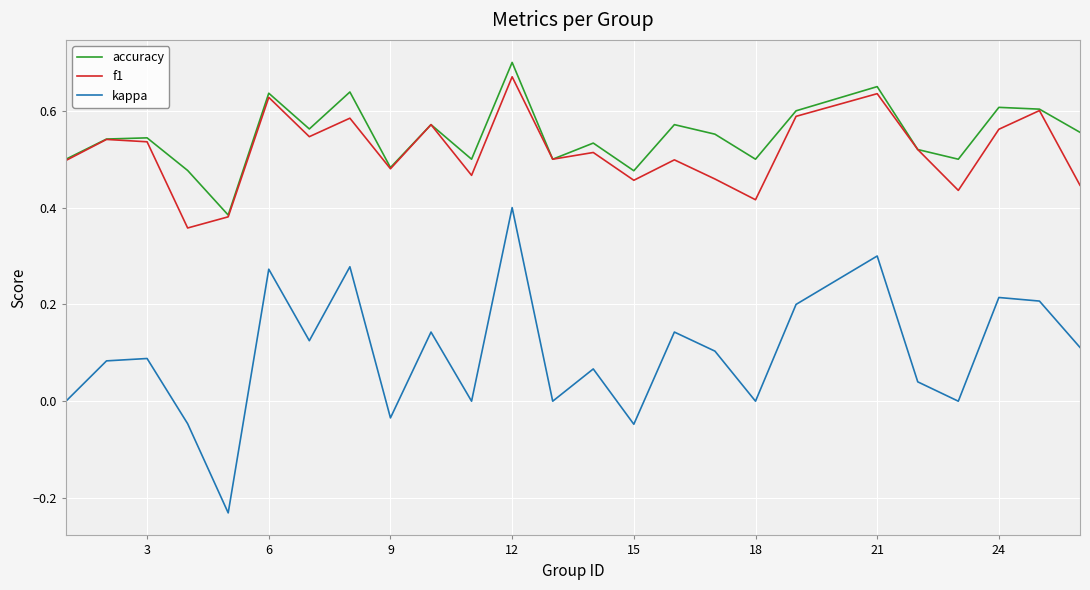

Which series has the largest range (max minus min)?

kappa